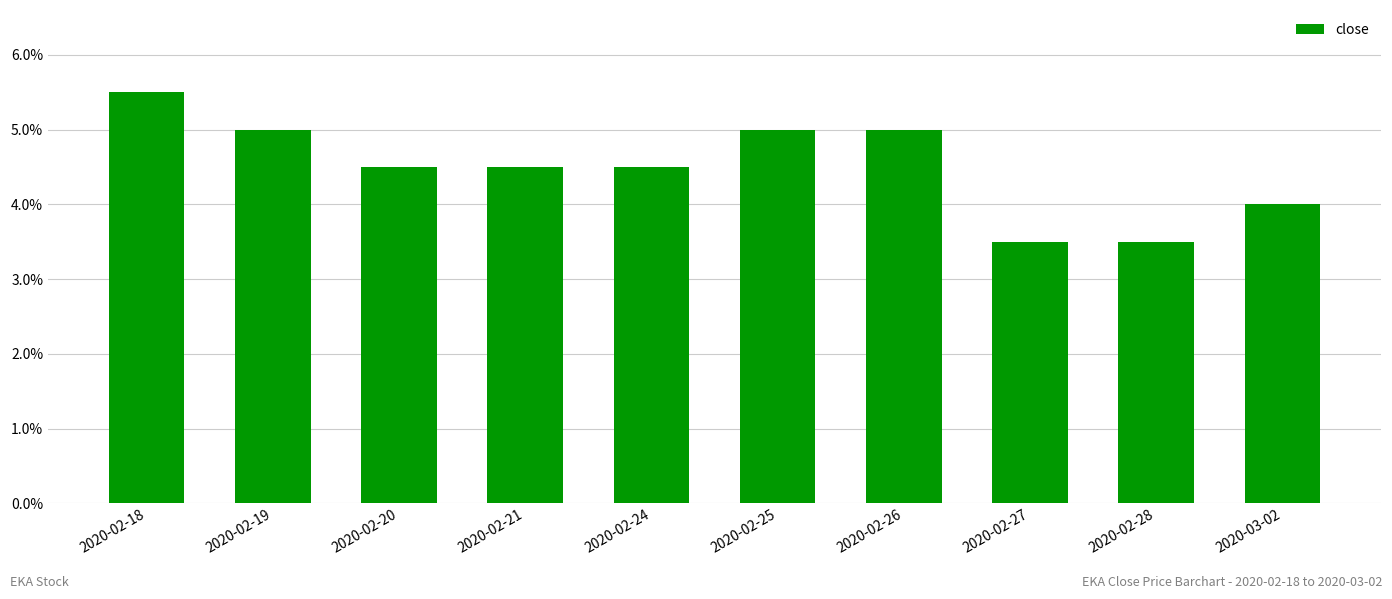

Reading left to right, what are all the values shown in this chart?

0.1	0.1	0.0	0.0	0.0	0.1	0.1	0.0	0.0	0.0